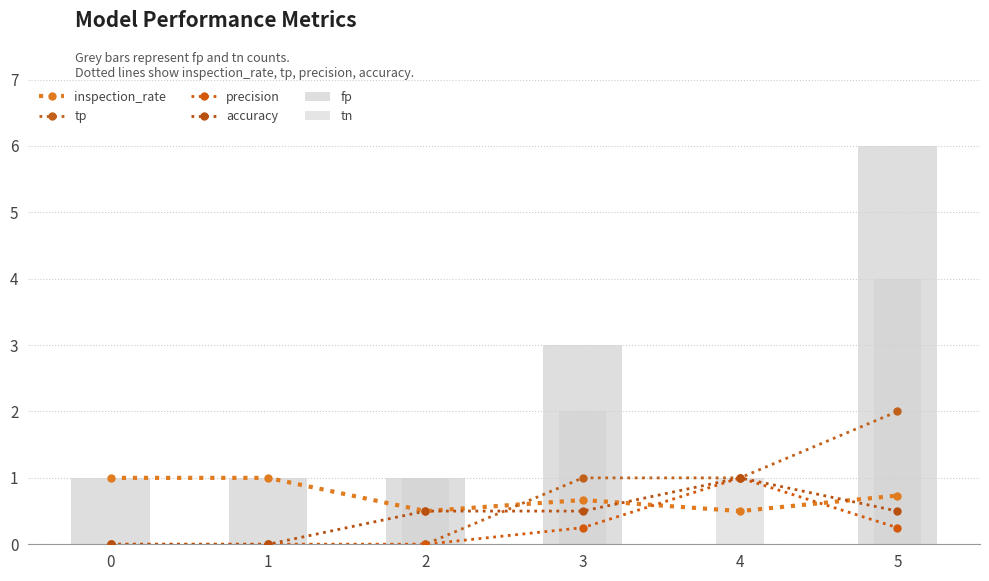

True or false: precision has a value of 0.1 at 3.

False